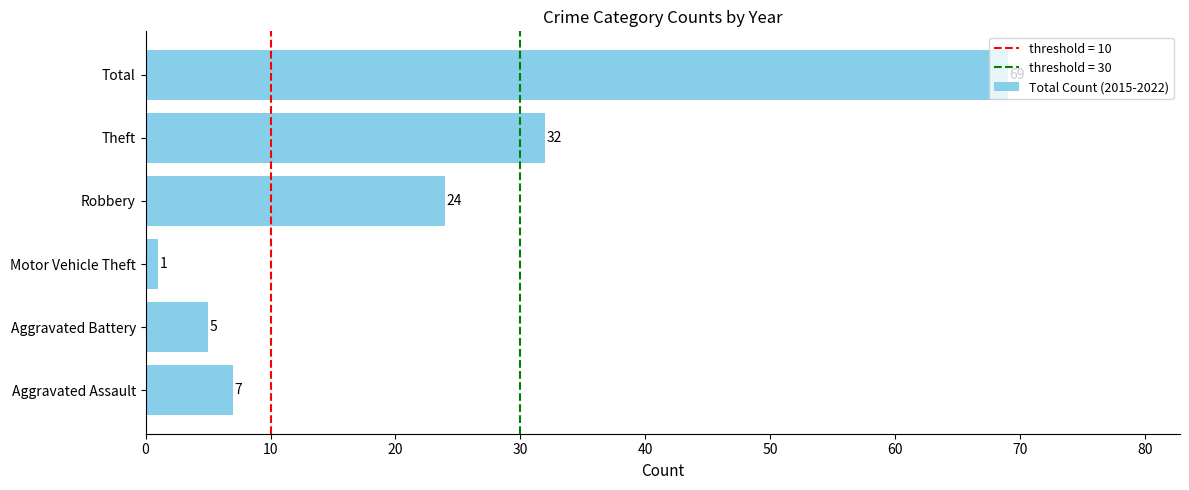

Rank the categories by value from highest to lowest.

Total, Theft, Robbery, Aggravated Assault, Aggravated Battery, Motor Vehicle Theft